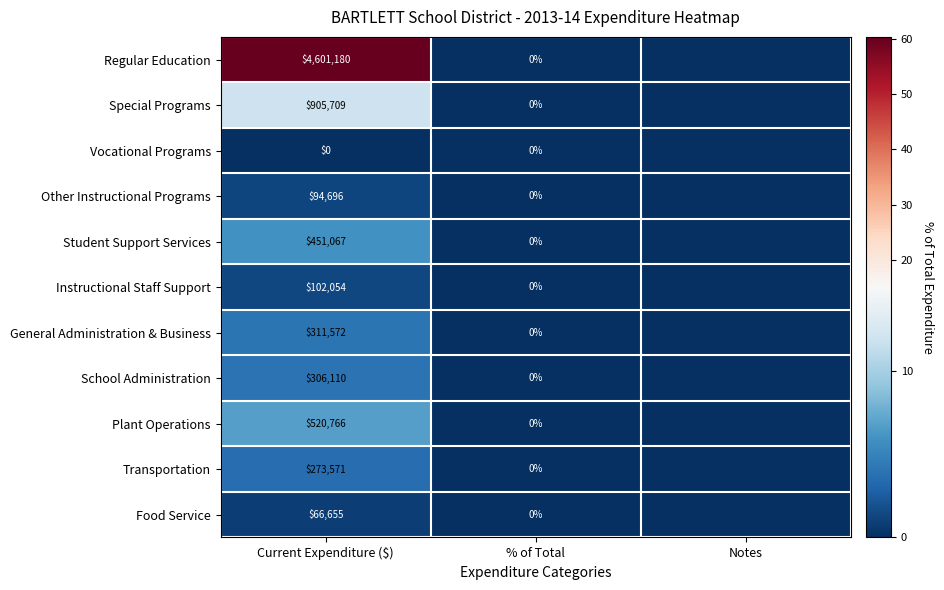

Is the value of Student Support Services at % of Total greater than the value of School Administration at Current Expenditure ($)?

No